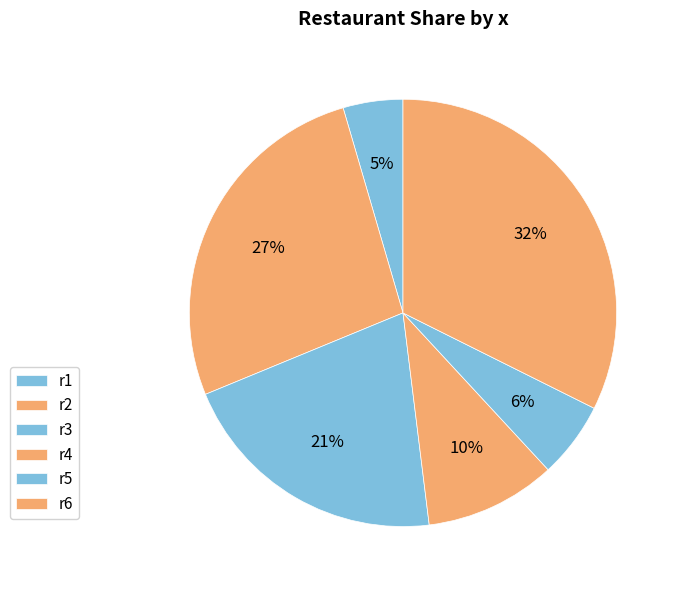

Does r6 account for over 50% of the chart?

No